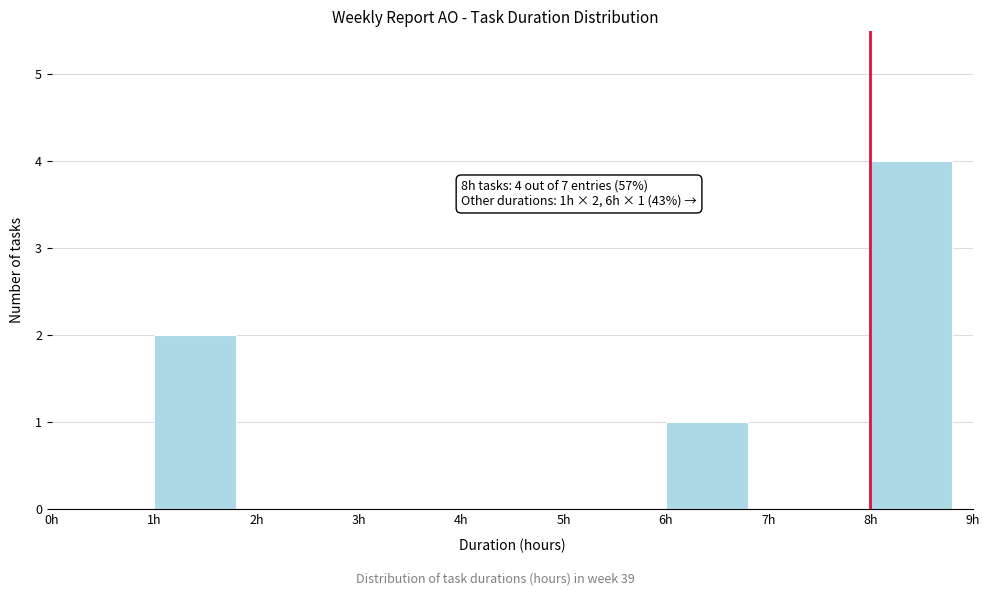

Which range on the x-axis has the tallest bar?

8 to 9